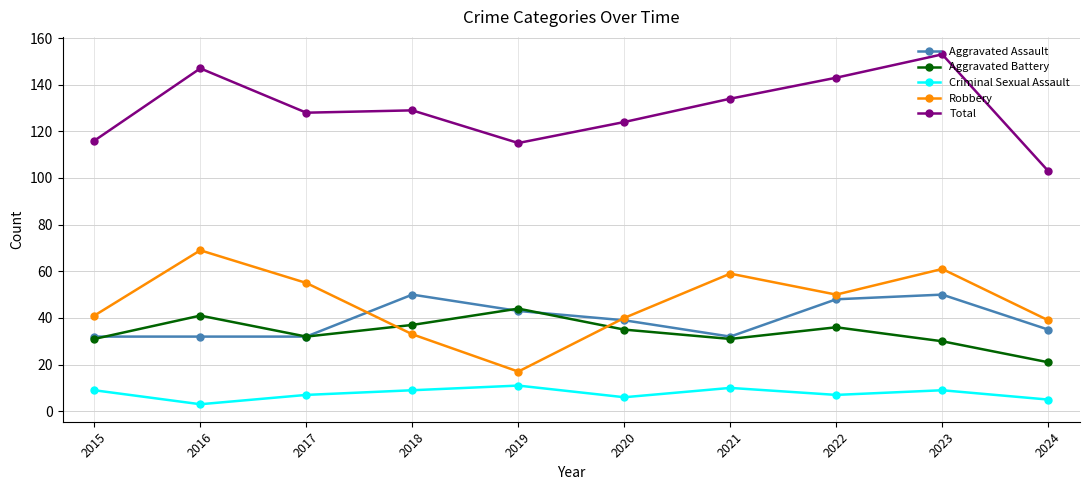

At which category does the chart reach its minimum across all series?

2016